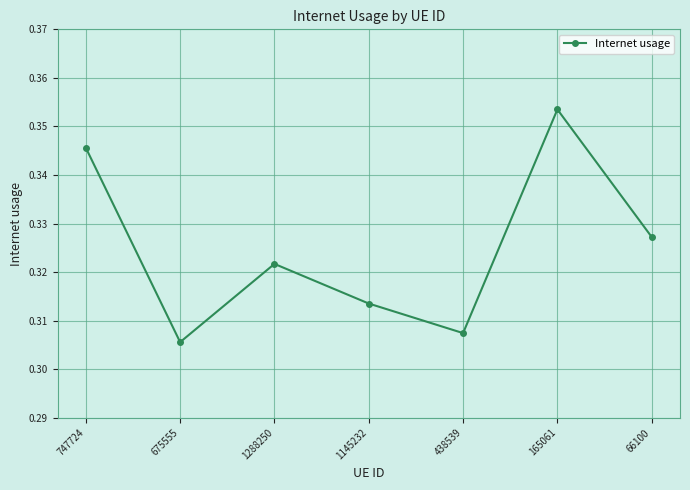

The chart shows a value of 0.6 at 165061. True or false?

False